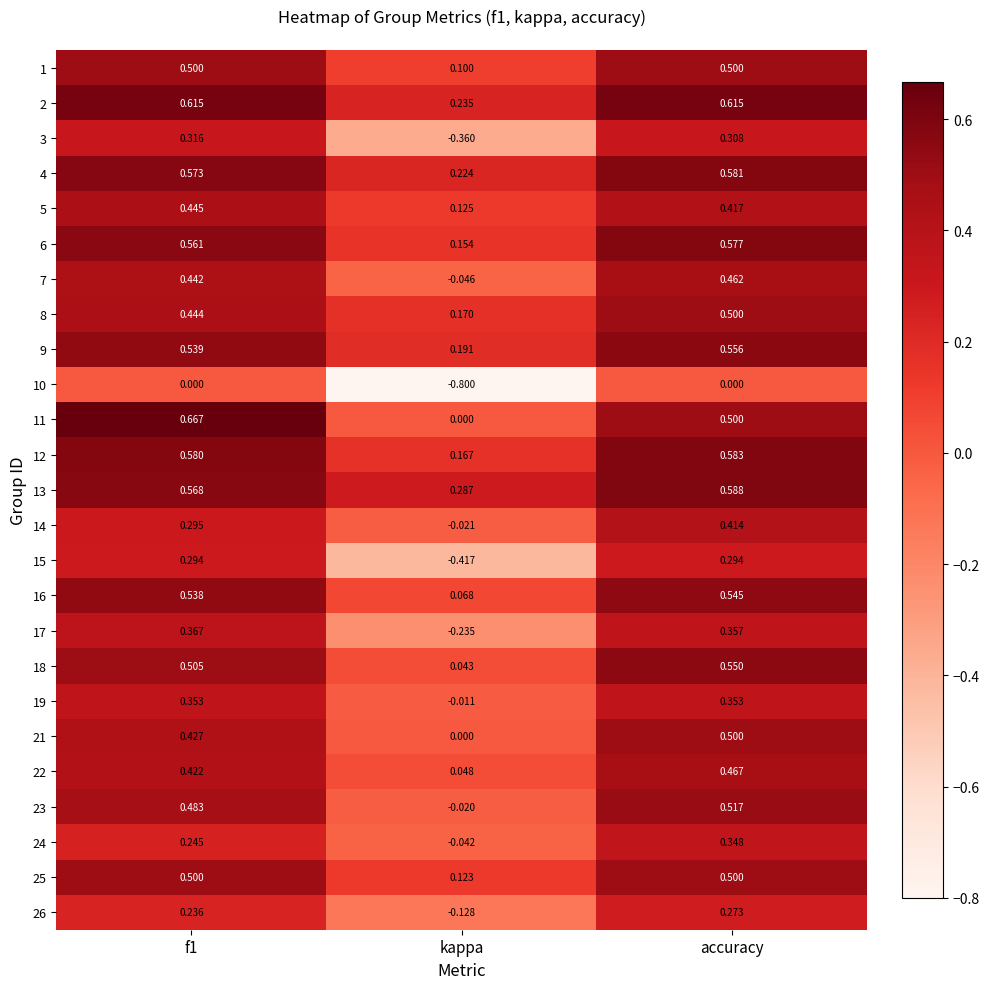

At how many categories does at least one series exceed 0?

3